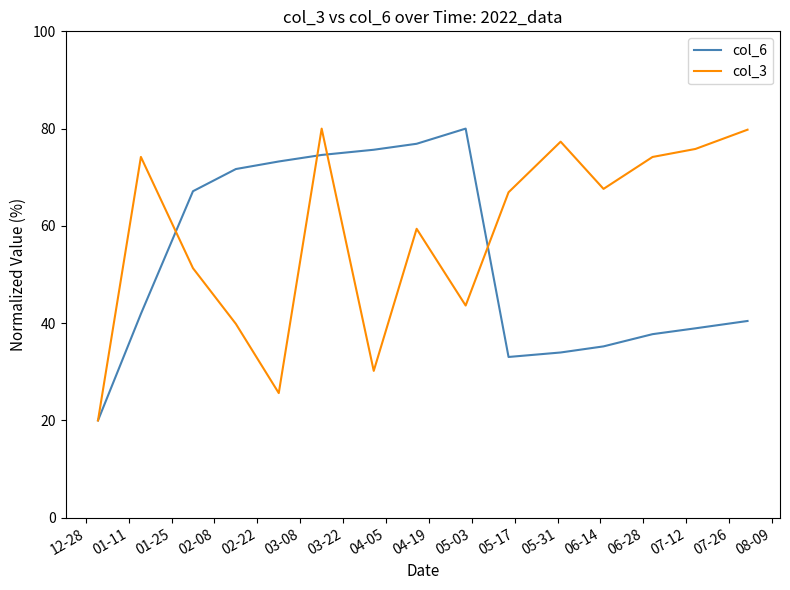

How many values in the col_3 series are below 66?

7